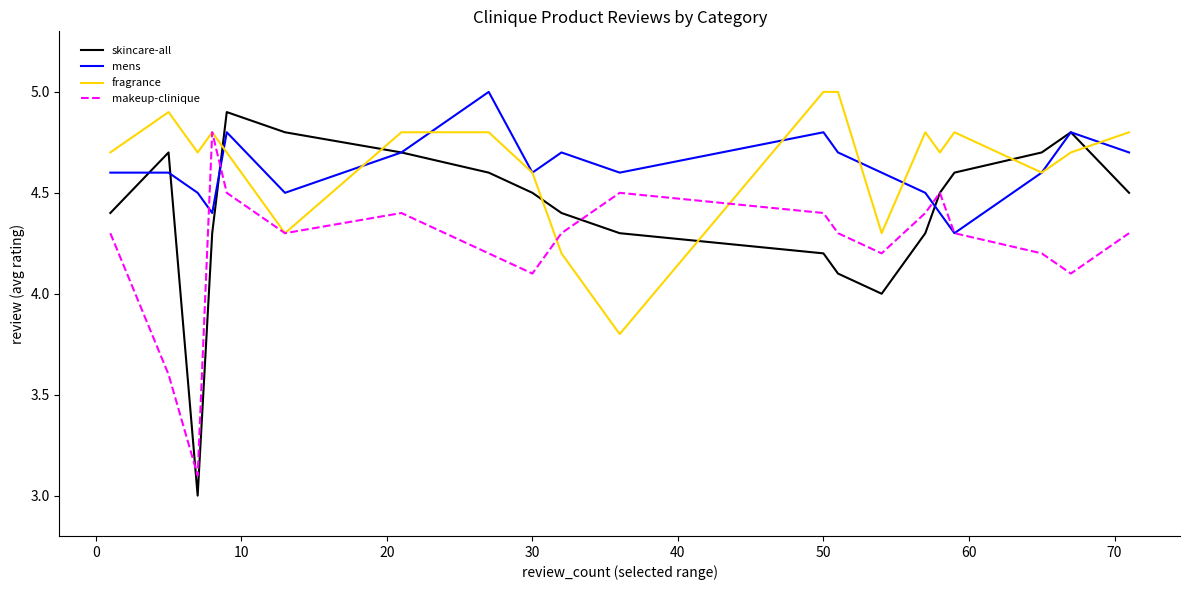

Which series has the largest range (max minus min)?

skincare-all